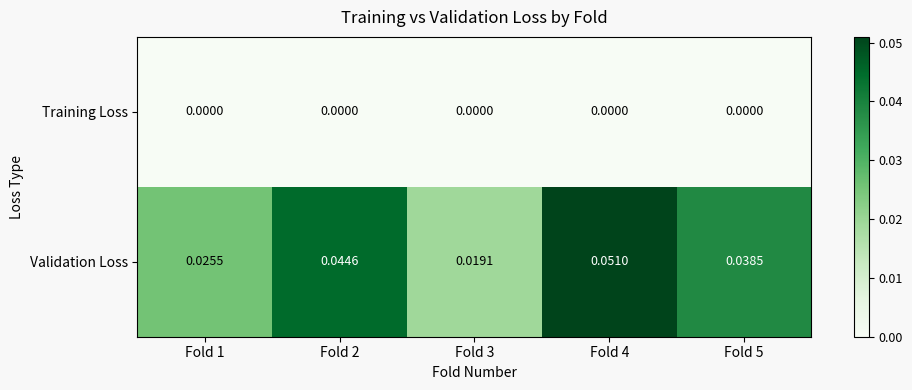

Which series has the widest spread of values?

Validation Loss